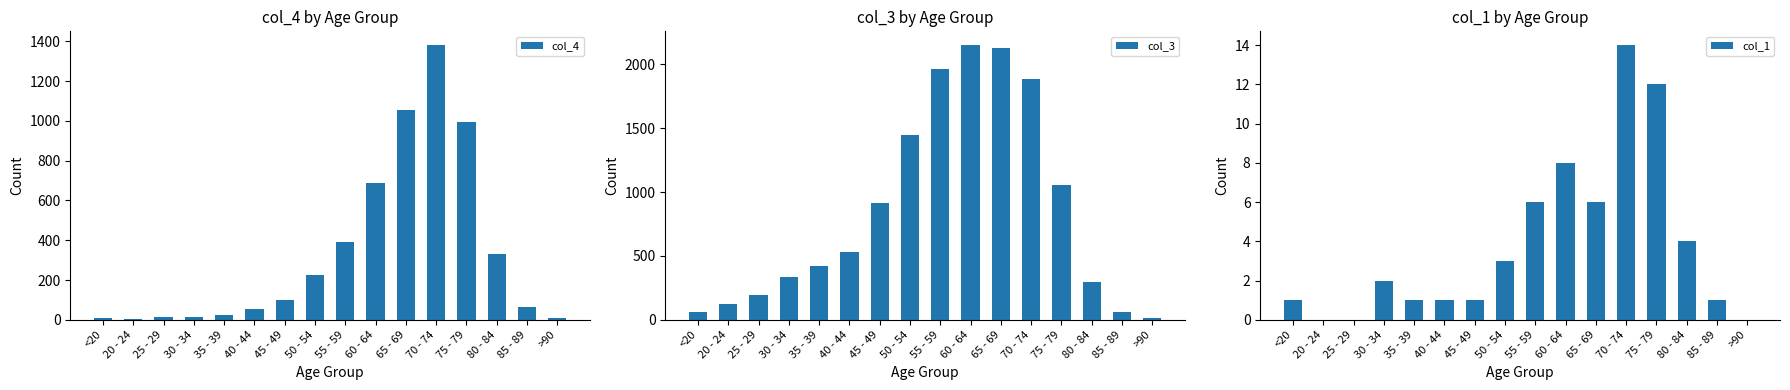

What is the spread (max minus min) of values at 40 - 44?

529